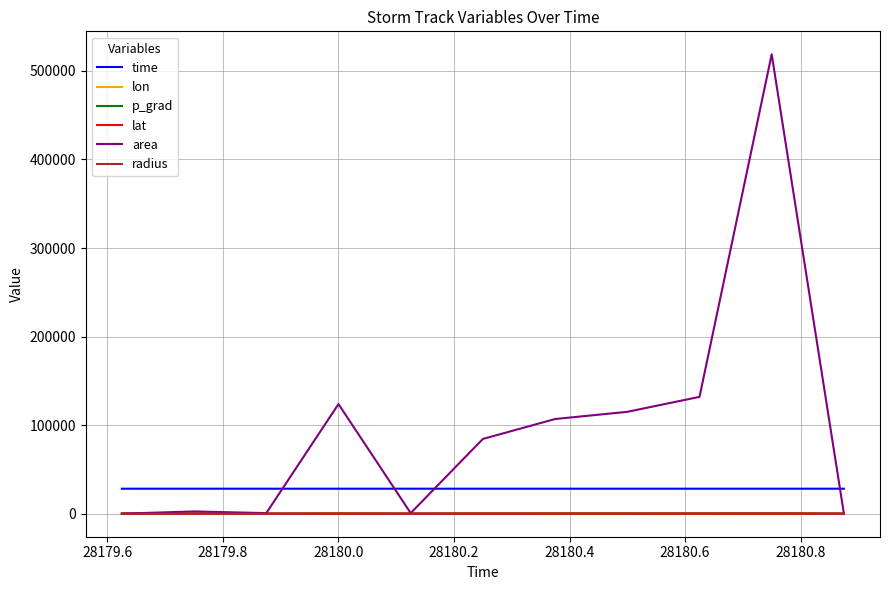

Which series has the widest spread of values?

area